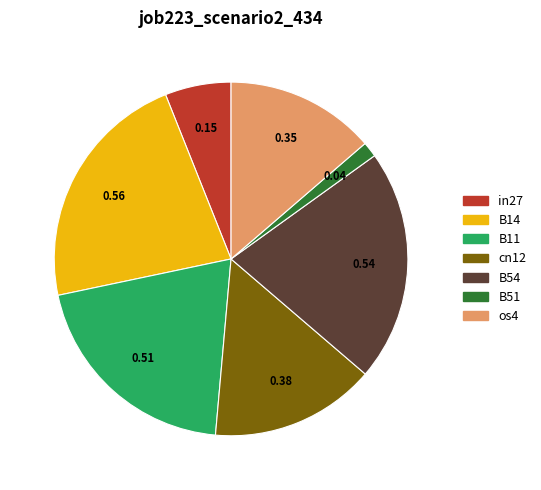

Is there any slice that represents more than half of the pie?

No